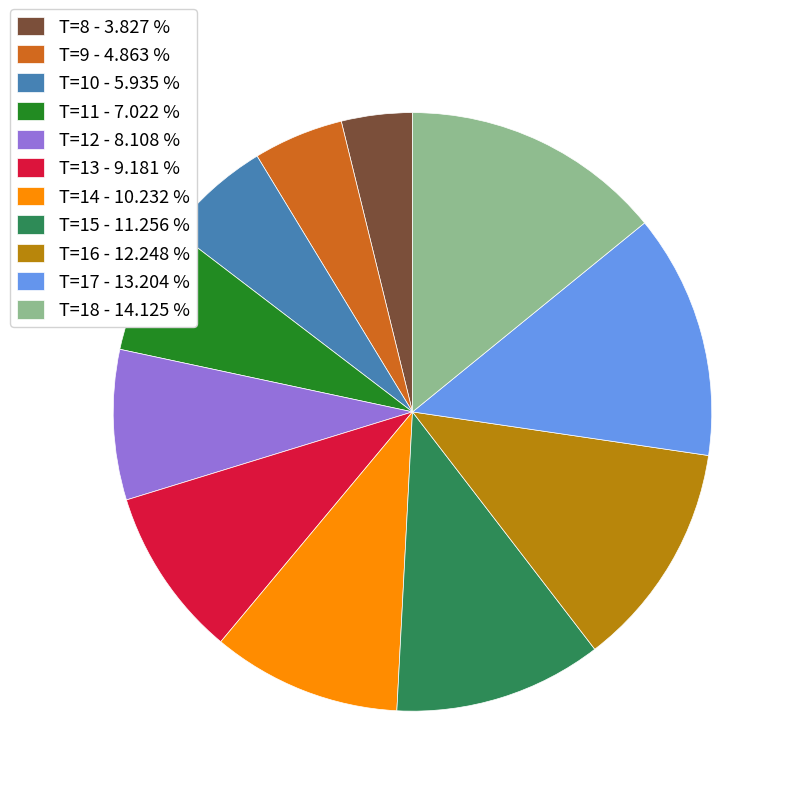

Is it true that T=15 is 25% of the pie?

False